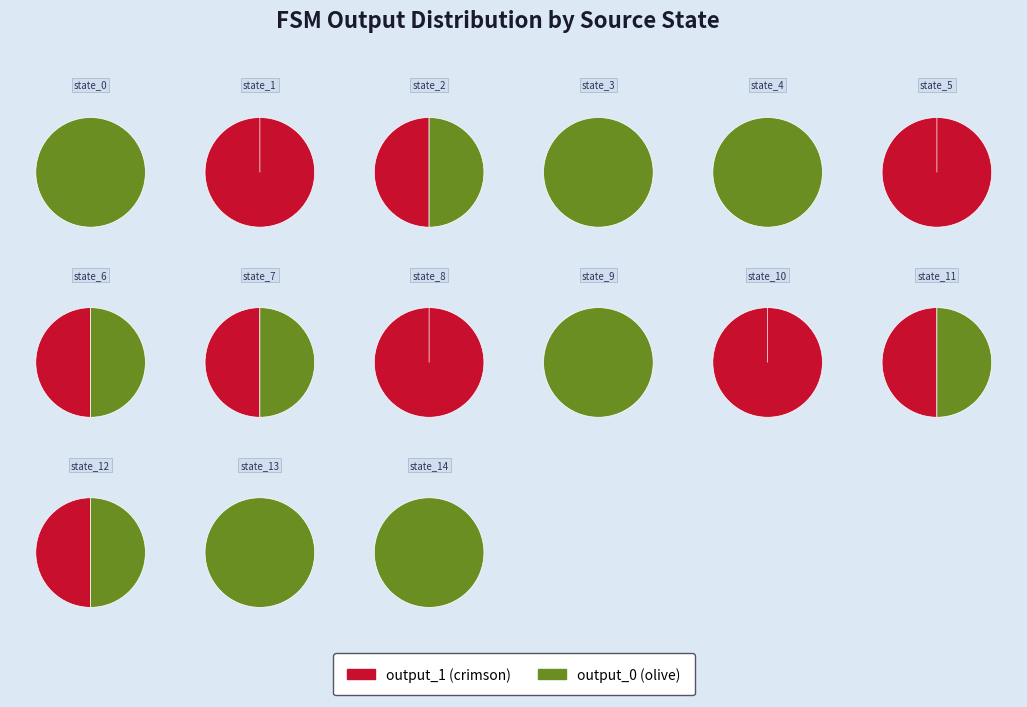

The state_11 slice represents 17% of the pie. True or false?

False